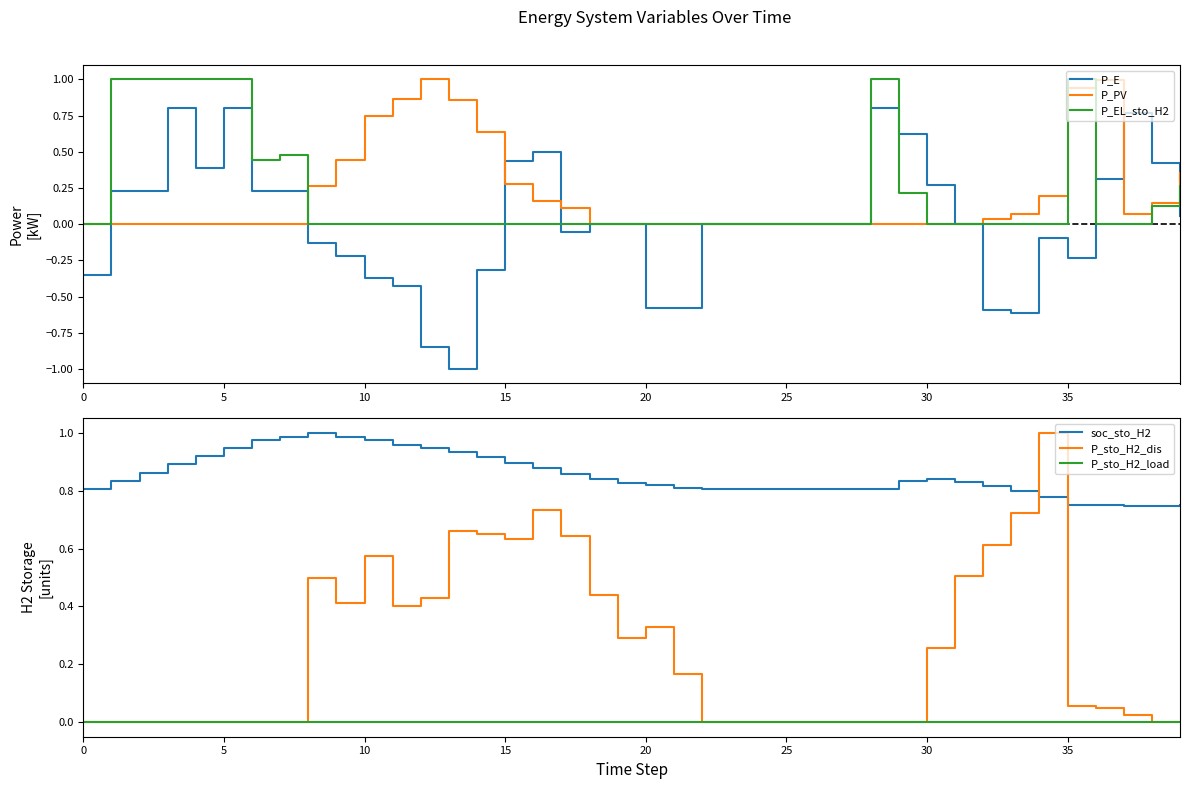

What is the label of the 13th point from the right?

27